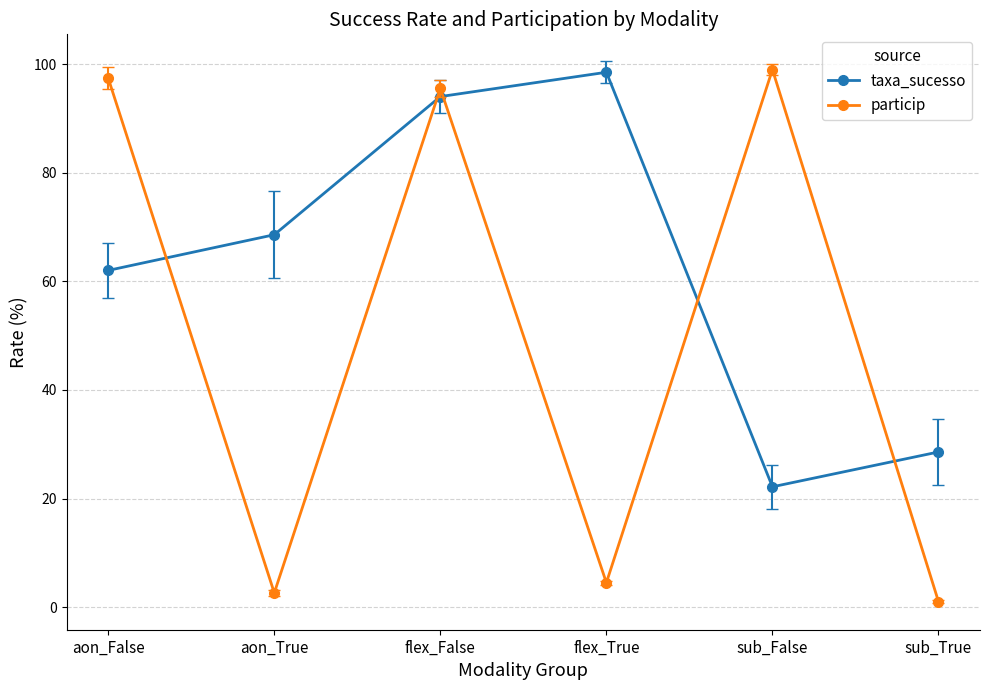

Reading left to right, list all the values displayed in this chart.

taxa_sucesso: 62.0	68.6	94.0	98.5	22.2	28.6
particip: 97.4	2.6	95.5	4.5	99.0	1.0